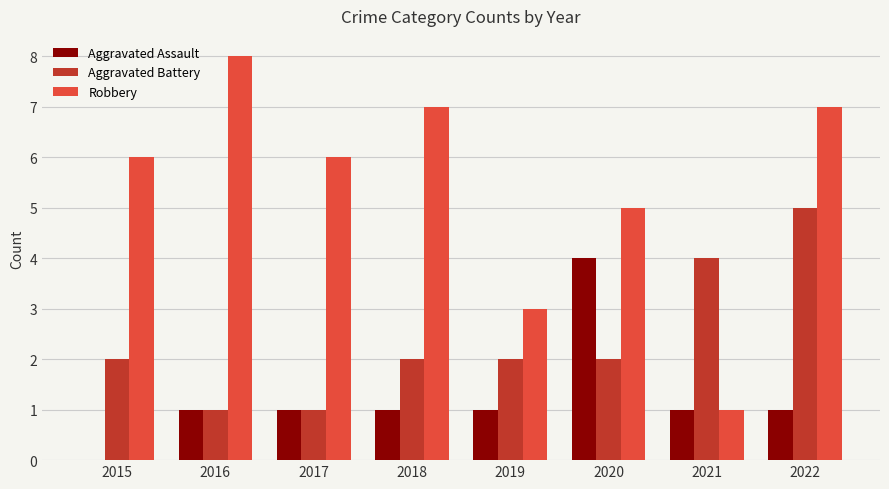

What is the sum of the Robbery values at 2015 and 2016?

14